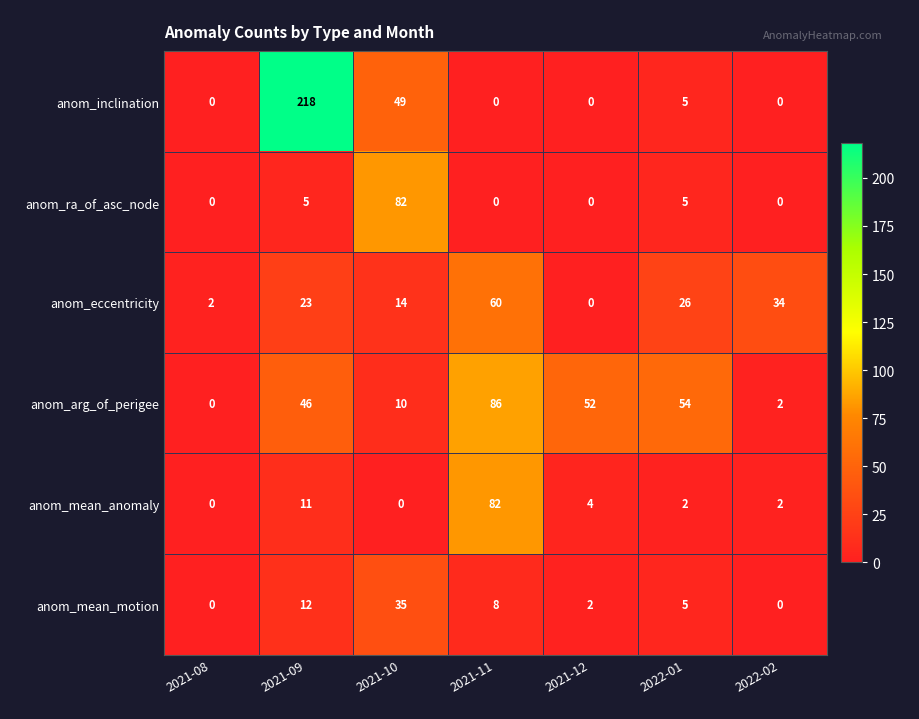

Which series has the largest total across all categories?

anom_inclination